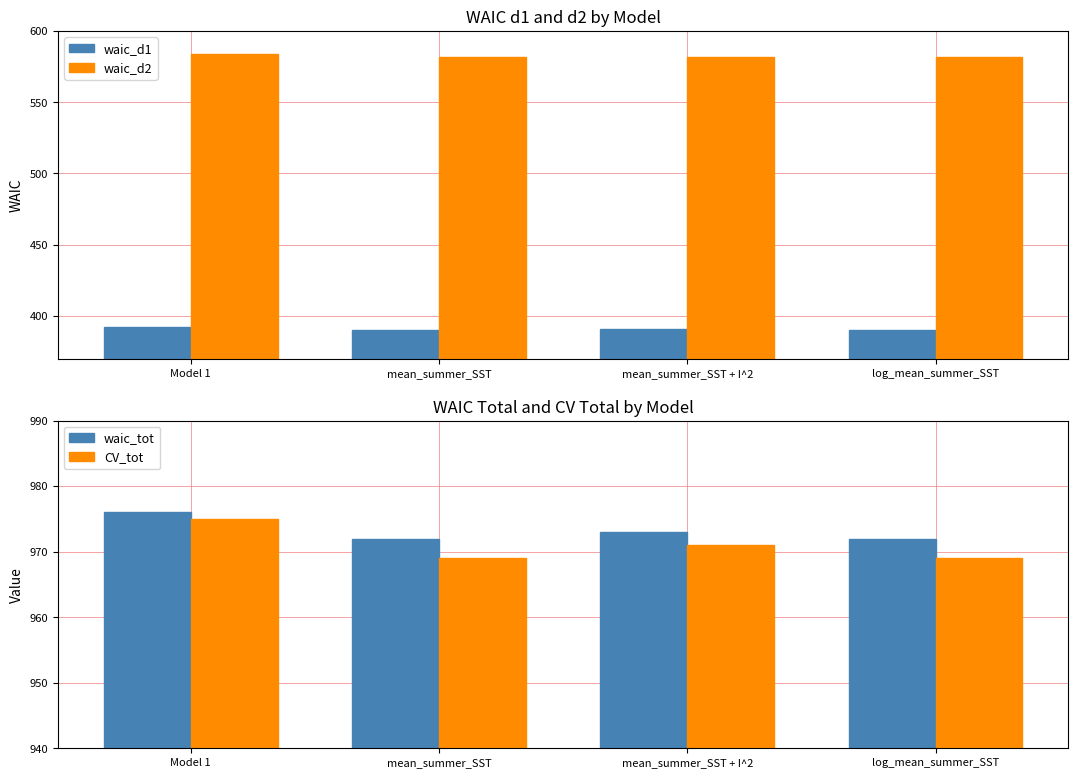

Read the waic_d2 value at mean_summer_SST.

582